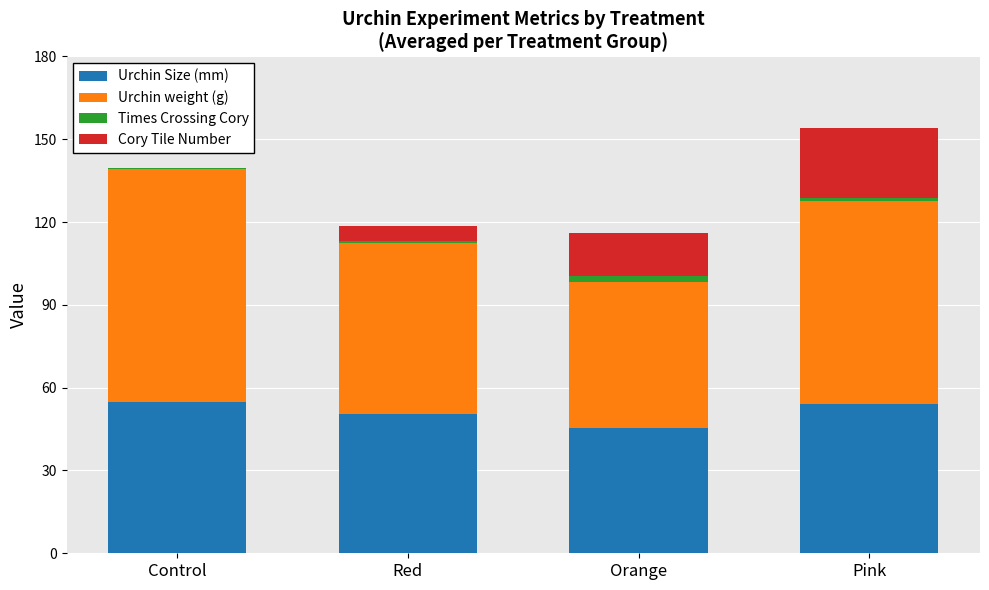

What is the maximum value for Urchin Size (mm)?

54.8